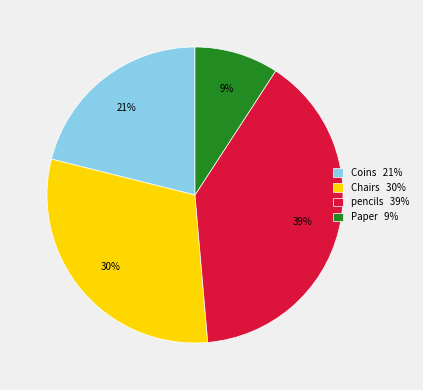

Rank the categories by value from lowest to highest.

Paper, Coins, Chairs, pencils